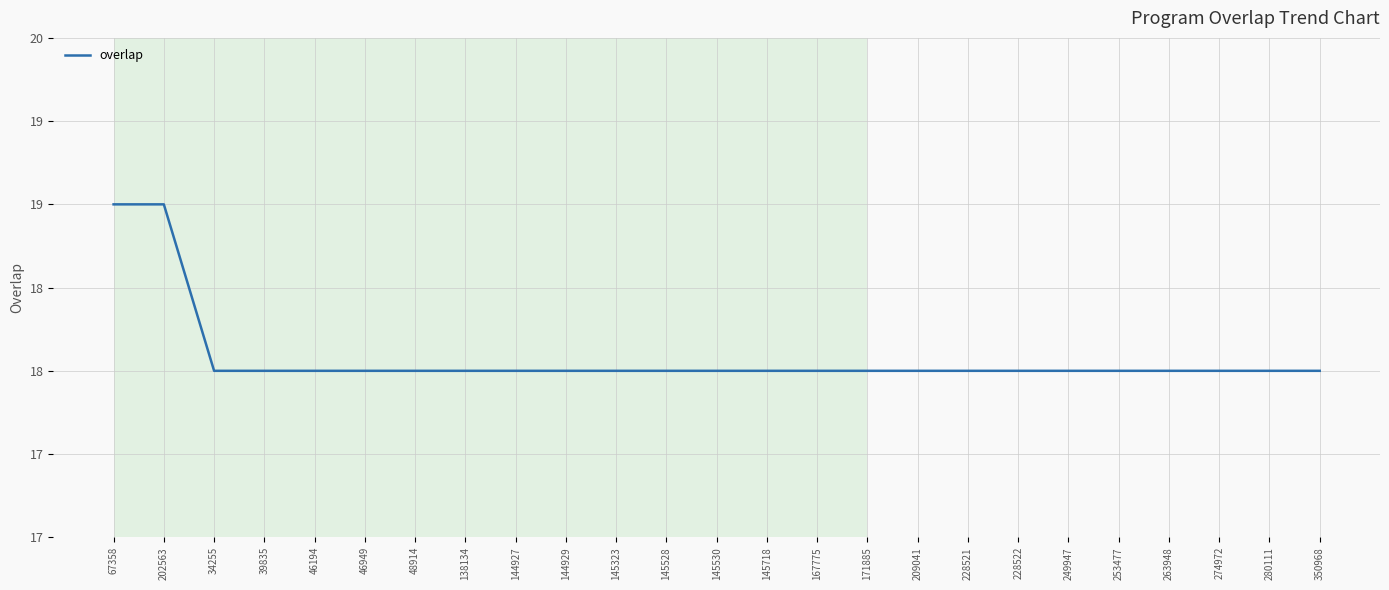

Does the chart have visible grid lines?

Yes